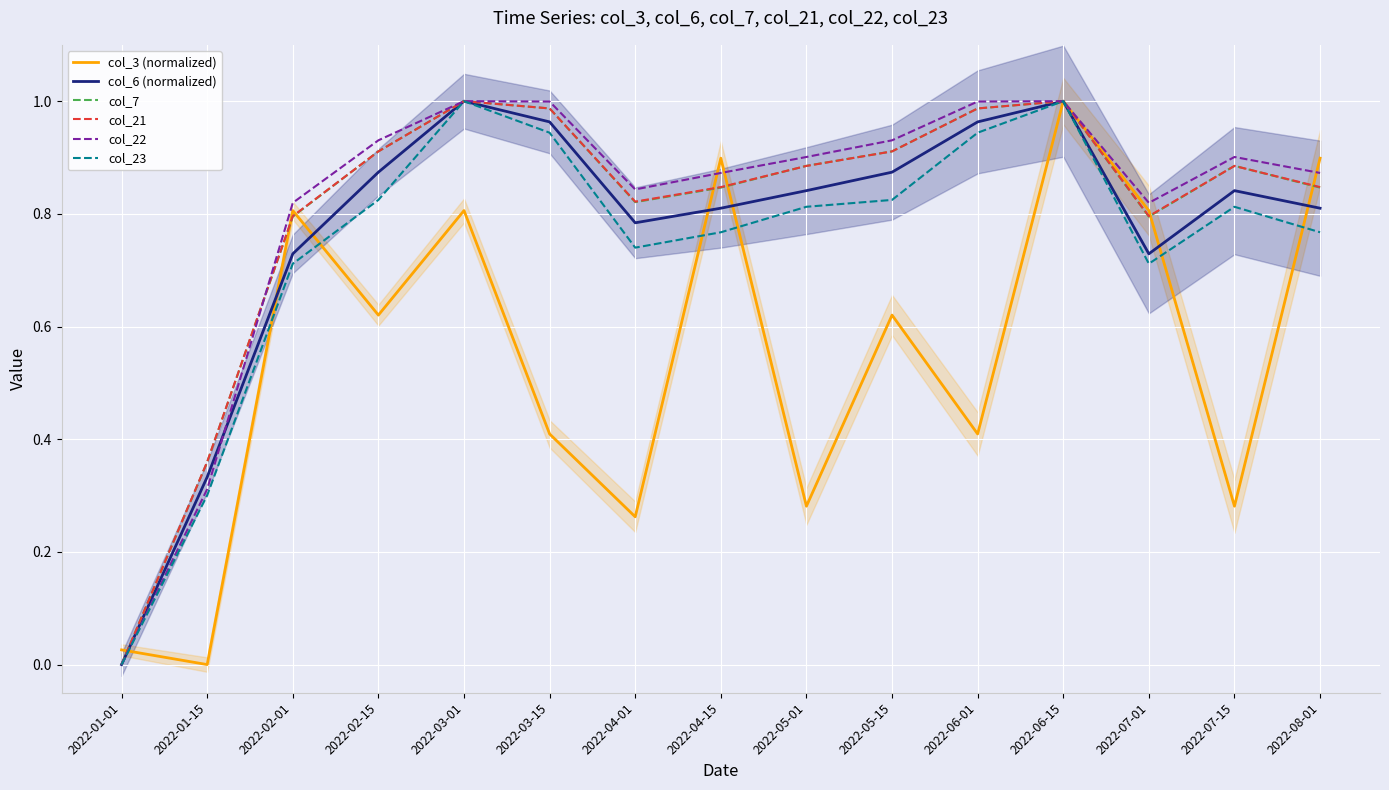

What position from the right is 2022-05-01?

7